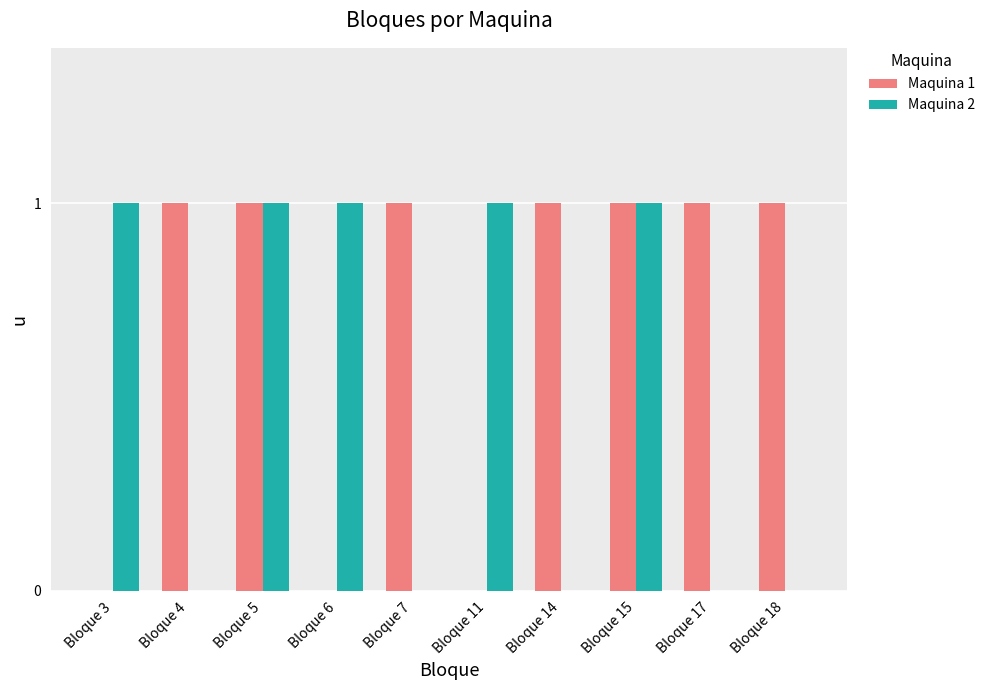

The Maquina 2 series shows 1 at Bloque 3. True or false?

True